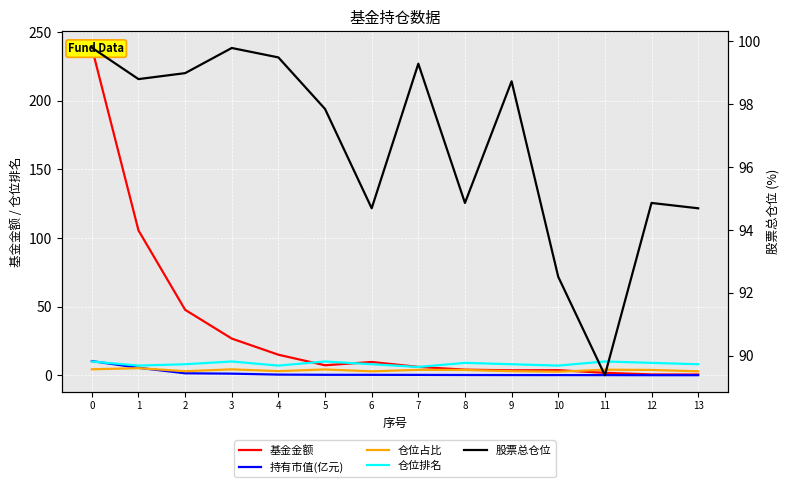

At how many categories does at least one series exceed 196?

1